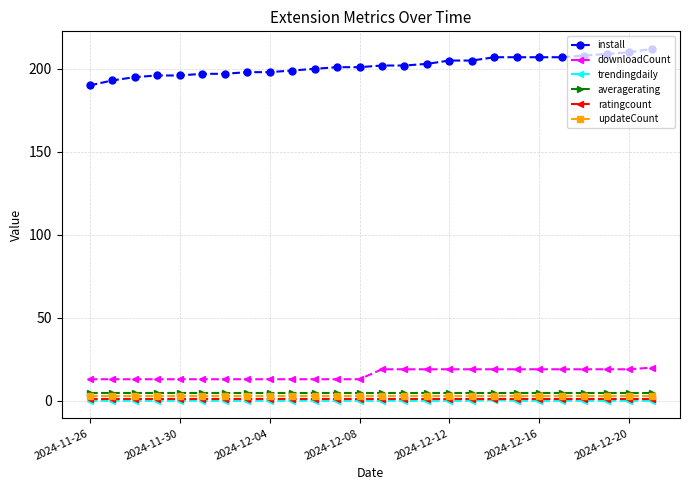

How many lines are shown in the chart?

6